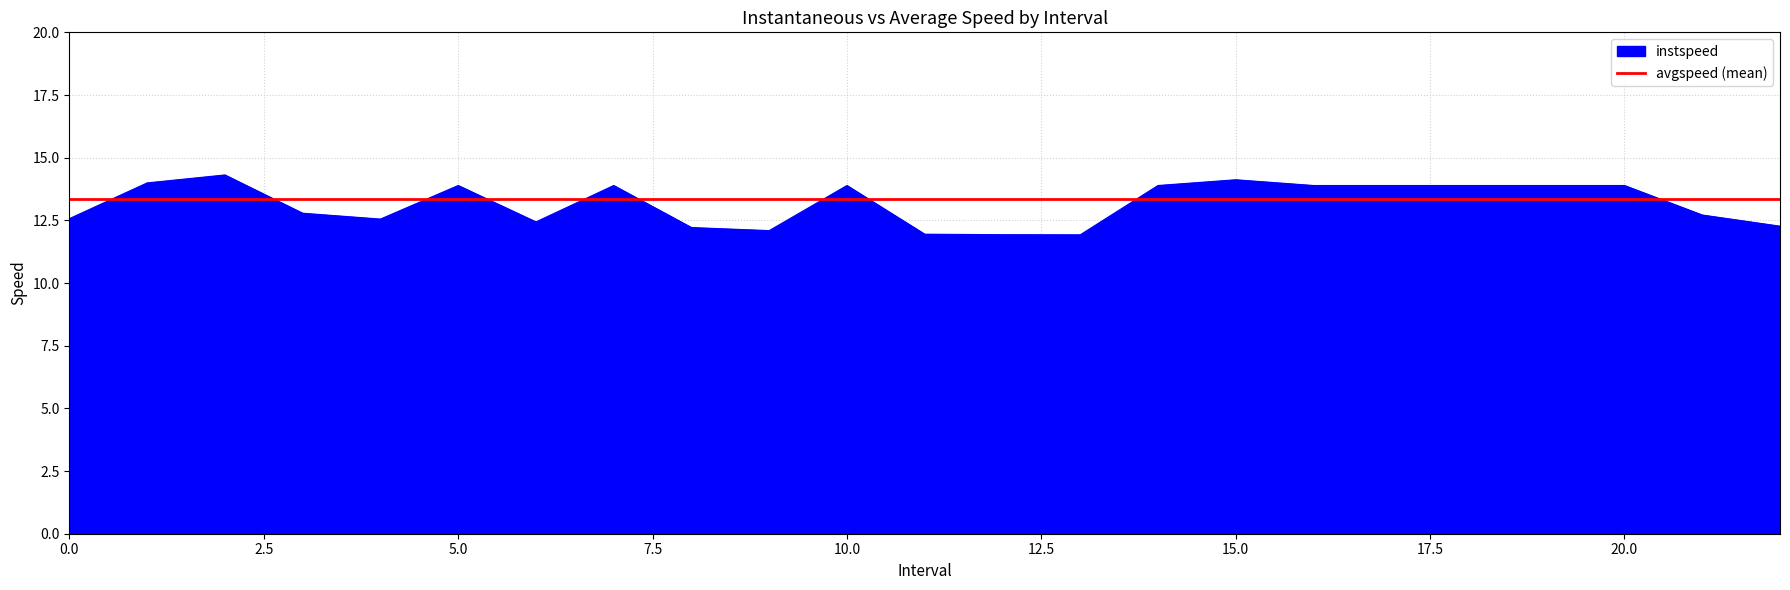

How many data points does each series have?

23